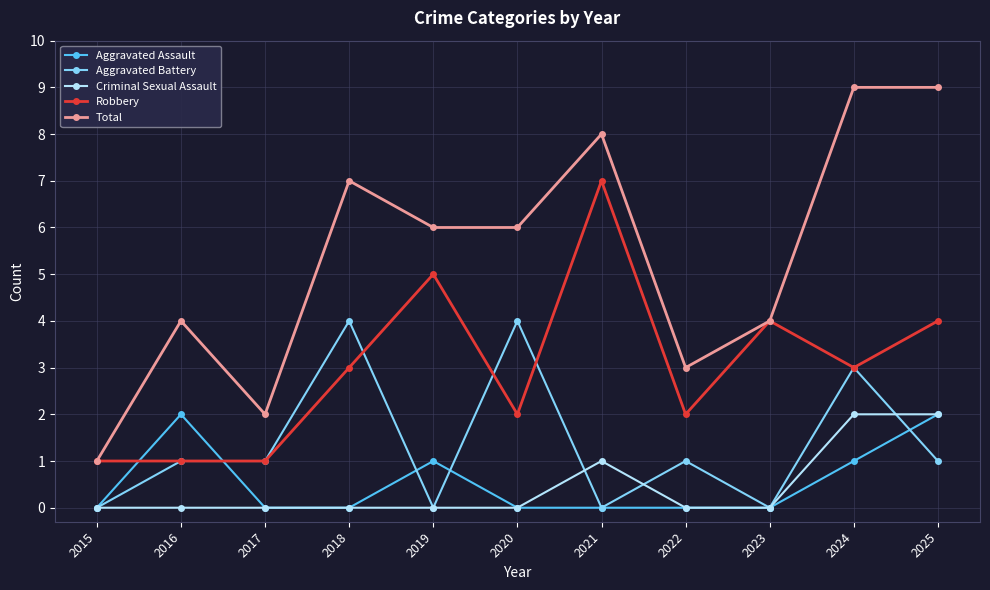

In Aggravated Assault, how many points are higher than both neighbors (excluding endpoints)?

2